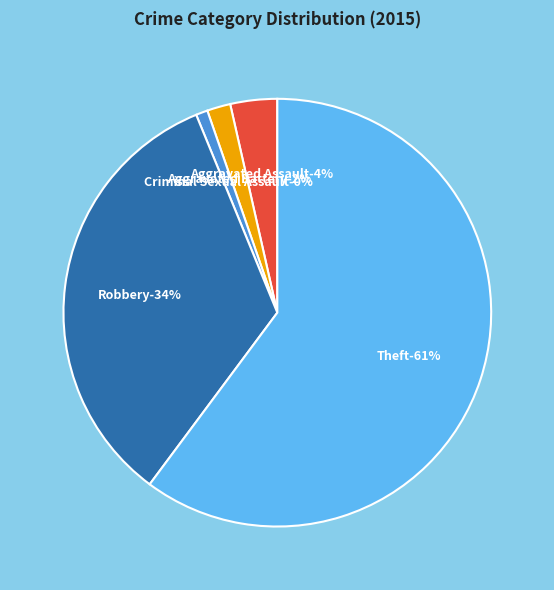

Count the number of slices in the pie.

5